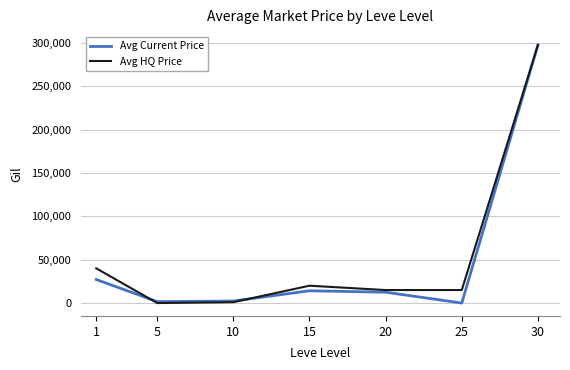

The value of Avg HQ Price at 25 is 15000.0. True or false?

True